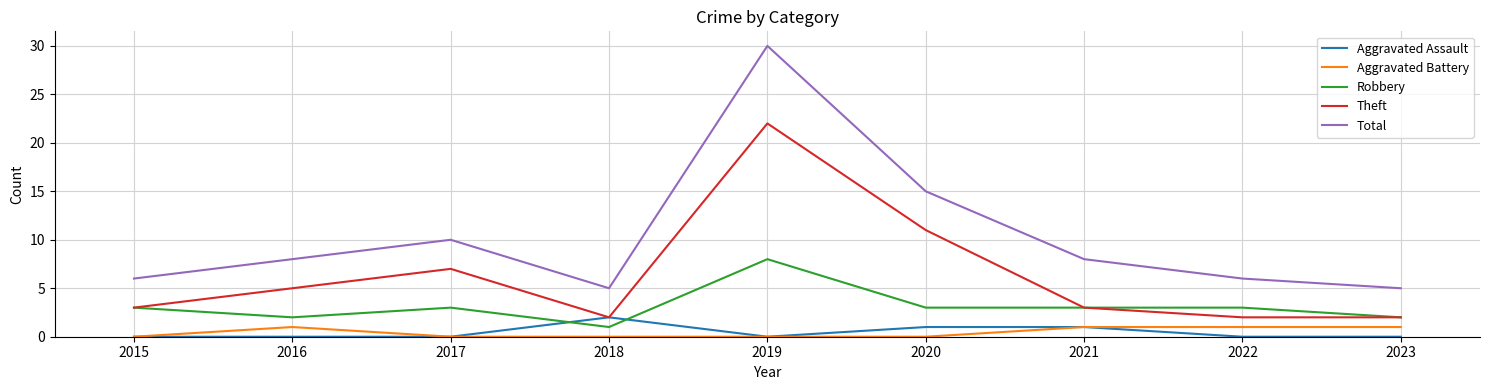

Reading right to left, extract all data points from this chart.

Aggravated Assault: 2023=0	2022=0	2021=1	2020=1	2019=0	2018=2	2017=0	2016=0	2015=0
Aggravated Battery: 2023=1	2022=1	2021=1	2020=0	2019=0	2018=0	2017=0	2016=1	2015=0
Robbery: 2023=2	2022=3	2021=3	2020=3	2019=8	2018=1	2017=3	2016=2	2015=3
Theft: 2023=2	2022=2	2021=3	2020=11	2019=22	2018=2	2017=7	2016=5	2015=3
Total: 2023=5	2022=6	2021=8	2020=15	2019=30	2018=5	2017=10	2016=8	2015=6